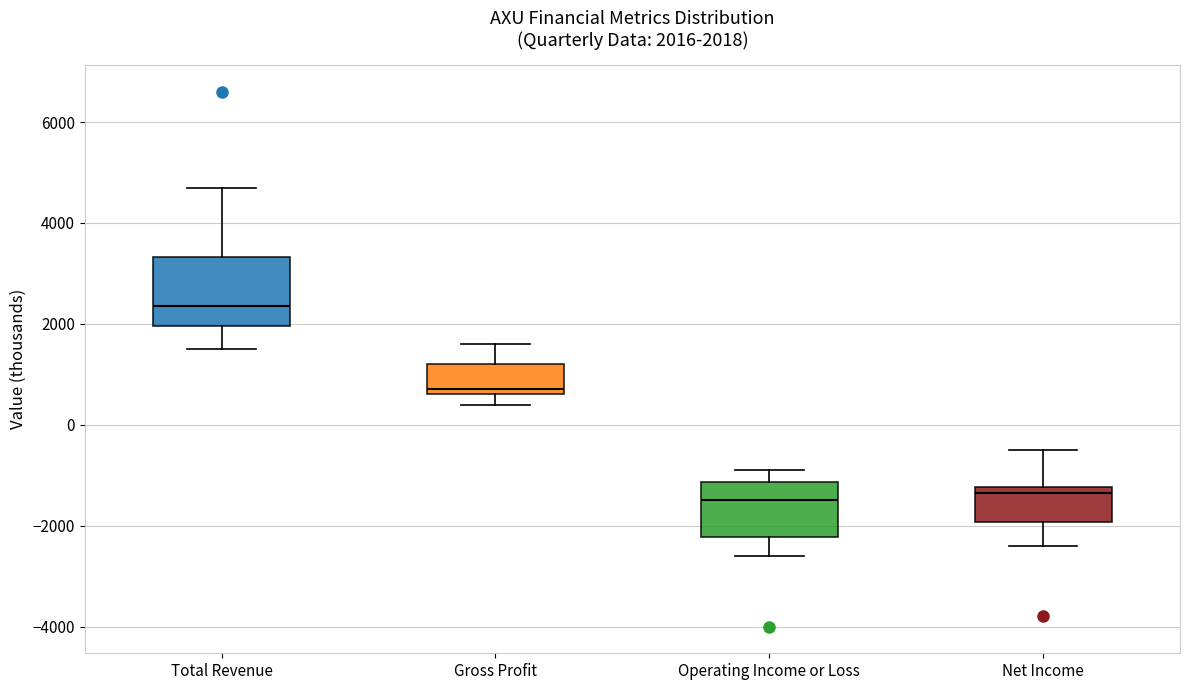

Which box is the tallest, from its lower edge to its upper edge?

Total Revenue